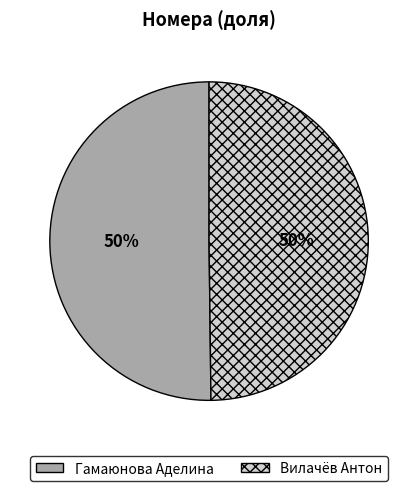

Is it true that Вилачёв Антон is 38% of the pie?

False